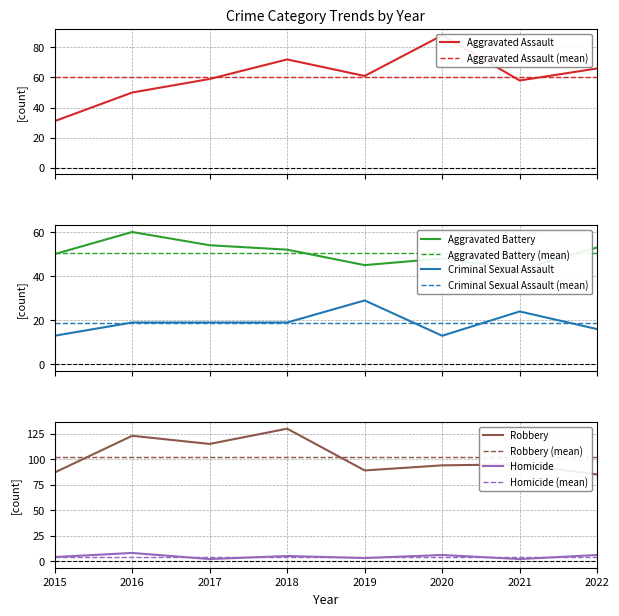

What is the maximum value for Criminal Sexual Assault?

29